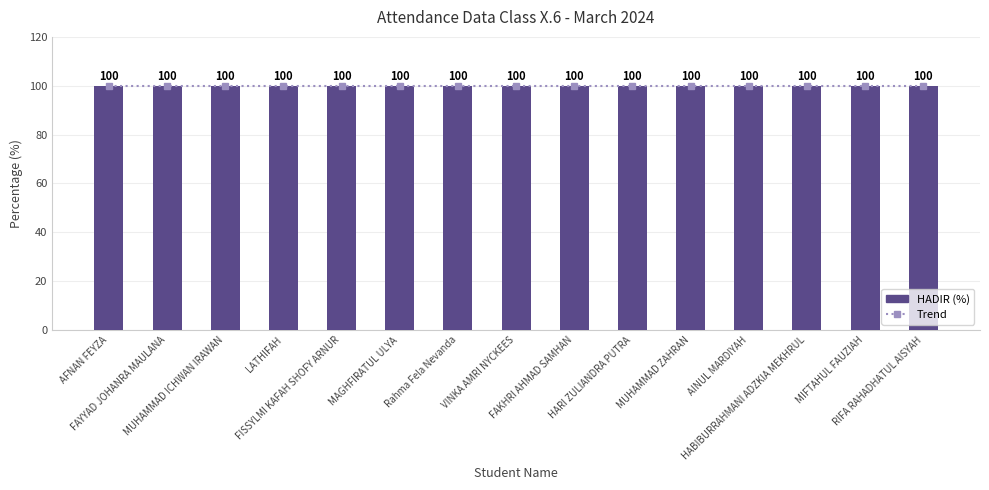

At which category is the sum across all series the highest?

AFNAN FEYZA